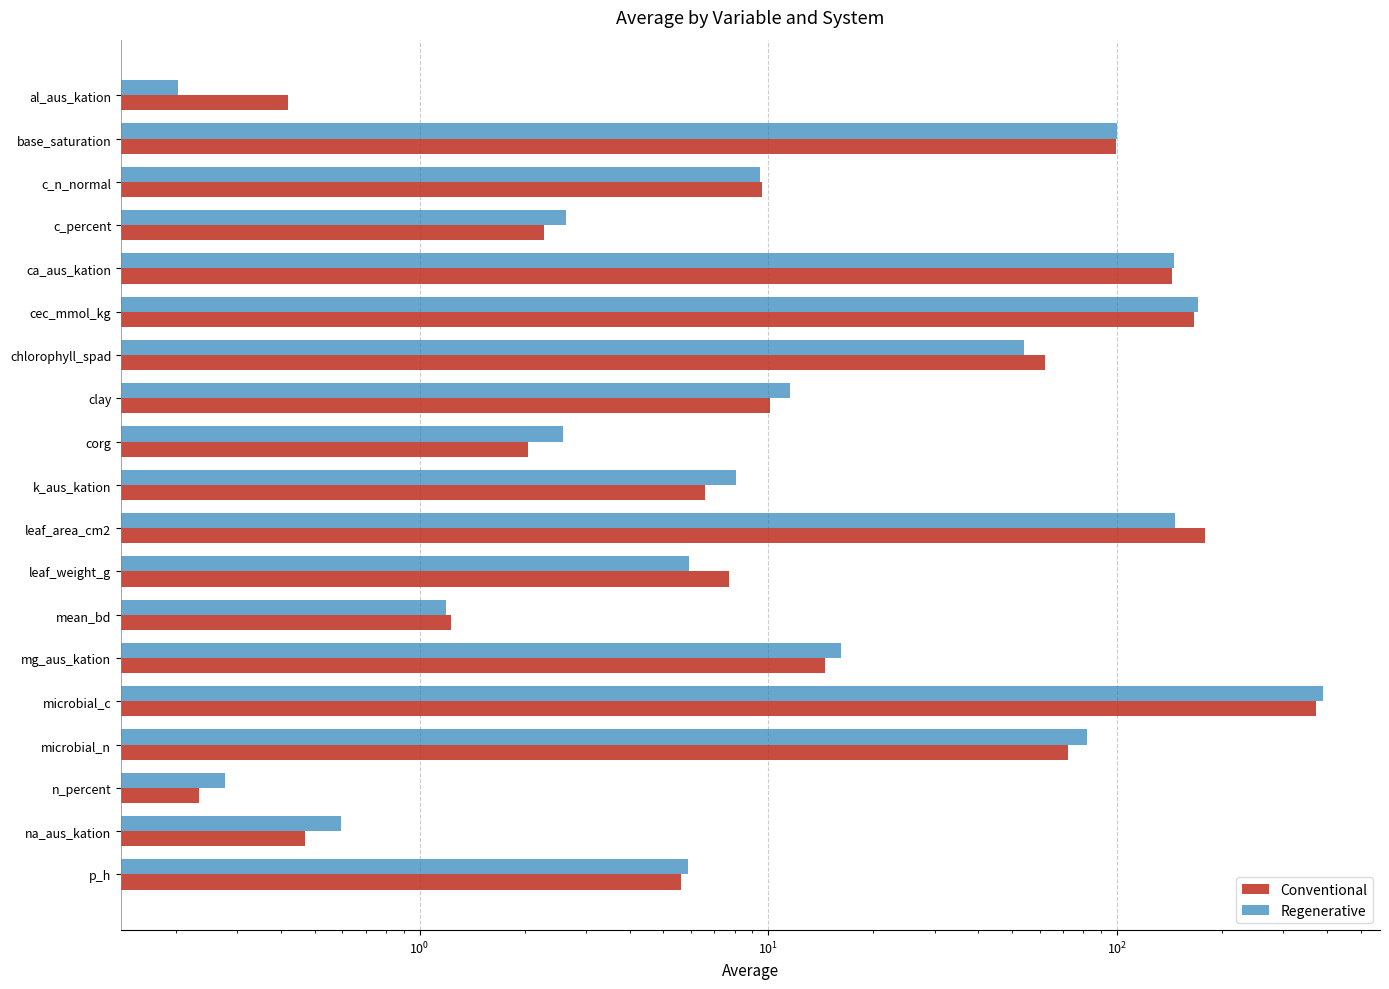

At how many categories does at least one series exceed 227?

1